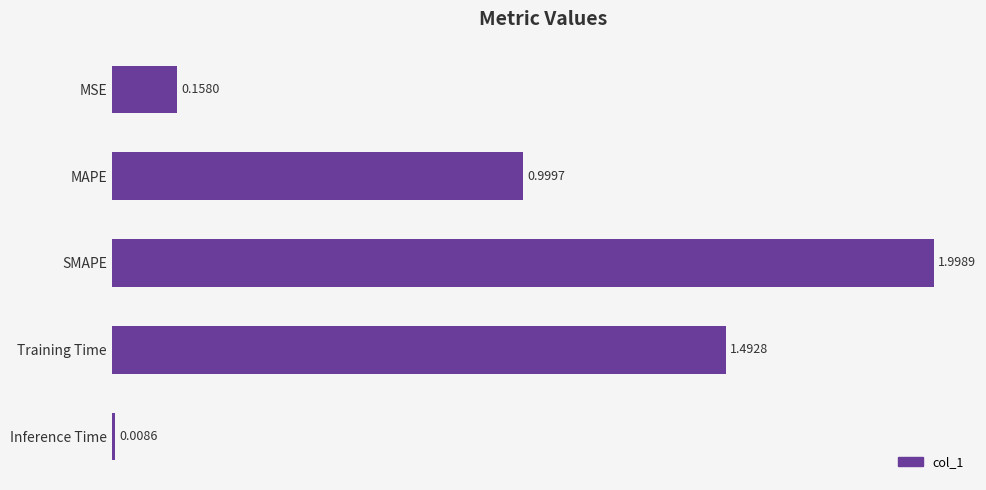

Does the chart contain any negative values?

No